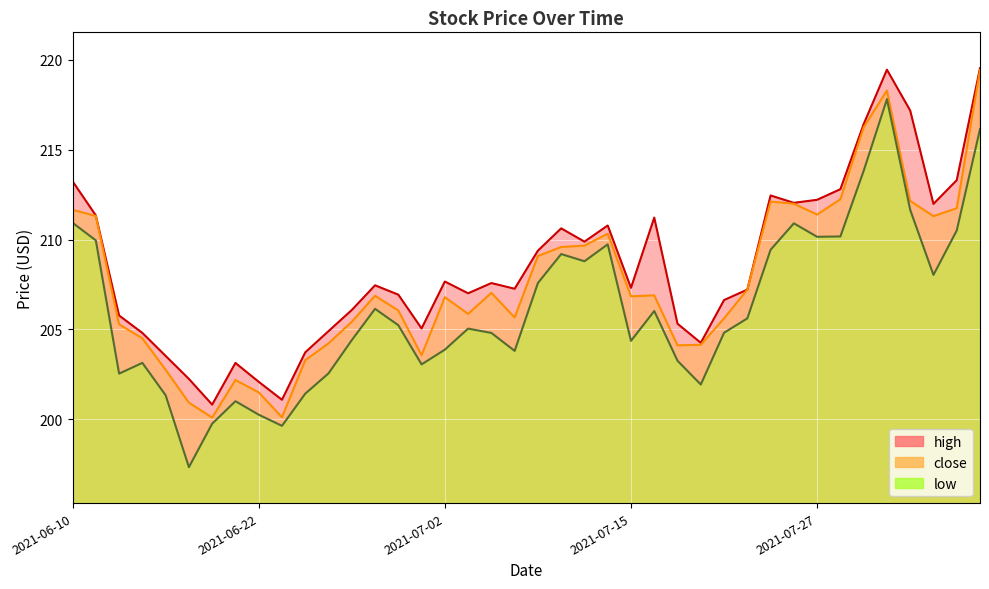

What position from the left is 2021-07-14?

24